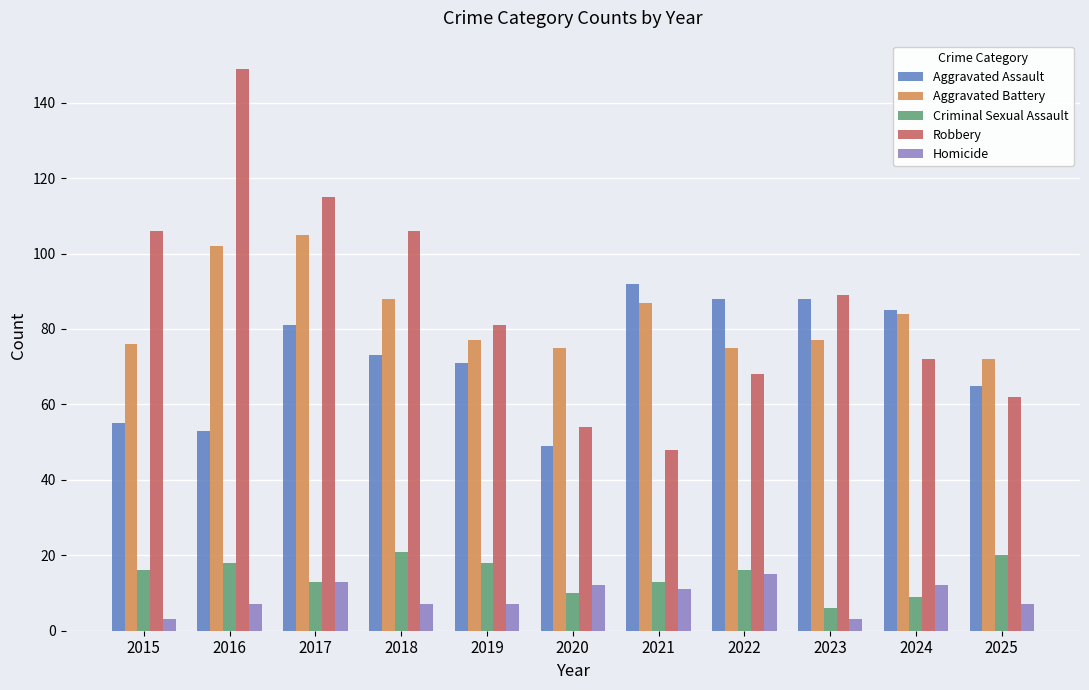

Reading right to left, what are all the values shown in this chart?

Aggravated Assault: 65	85	88	88	92	49	71	73	81	53	55
Aggravated Battery: 72	84	77	75	87	75	77	88	105	102	76
Criminal Sexual Assault: 20	9	6	16	13	10	18	21	13	18	16
Robbery: 62	72	89	68	48	54	81	106	115	149	106
Homicide: 7	12	3	15	11	12	7	7	13	7	3